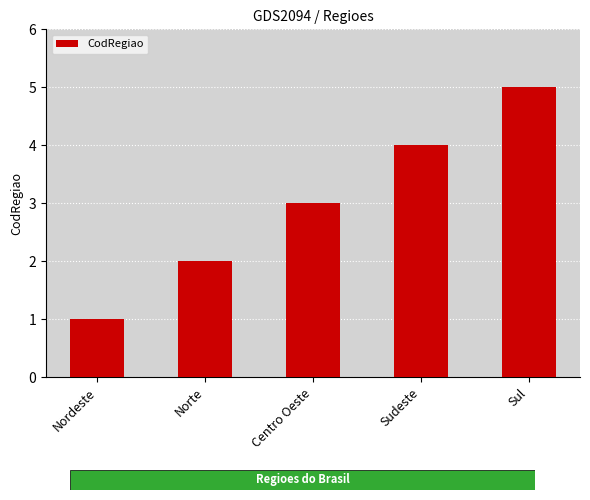

What is the change in value from Nordeste to Norte?

+1